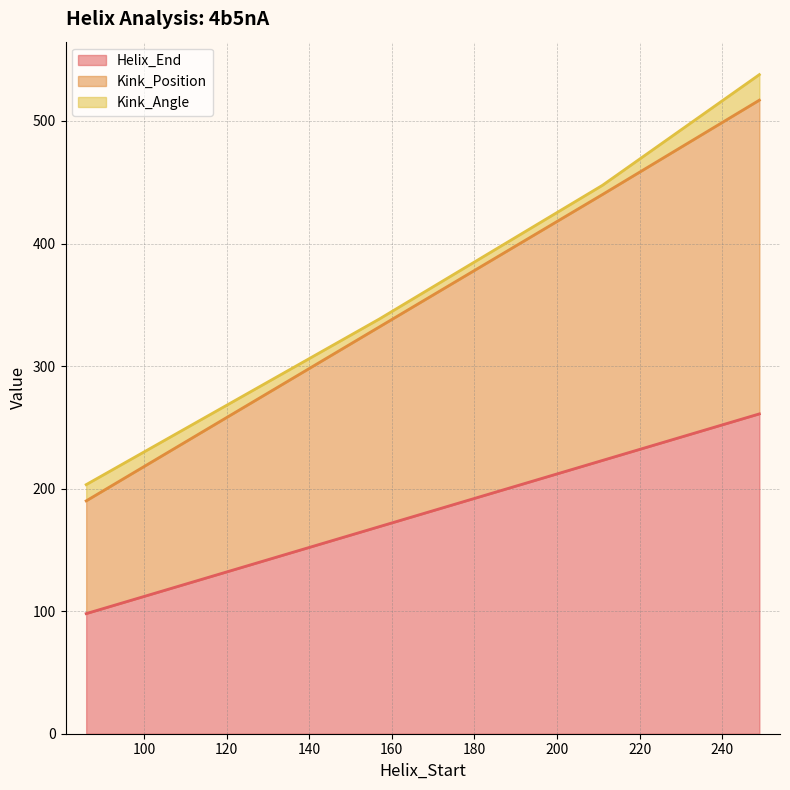

Which series has the widest spread of values?

Kink_Position